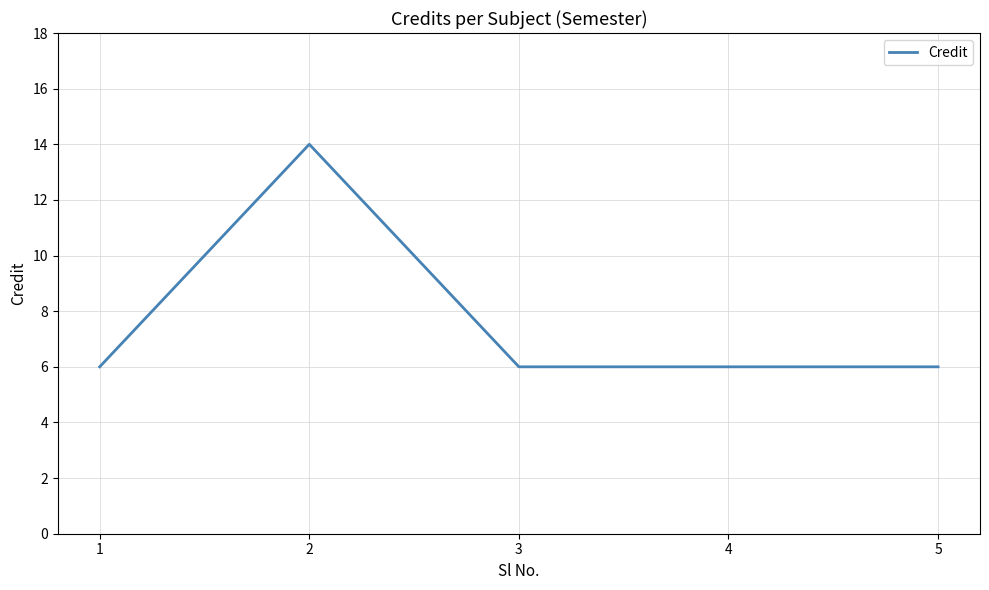

What is the change in value from 2 to 4?

-8